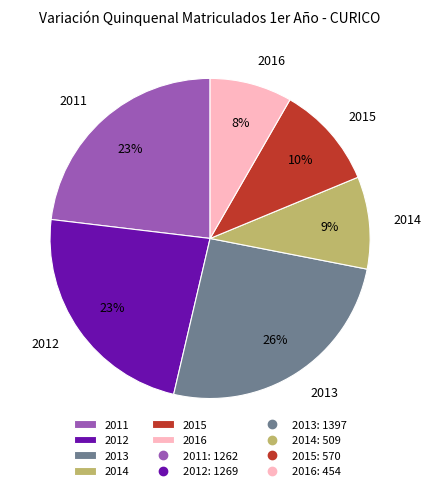

Which has a higher value, 2016 or 2012?

2012